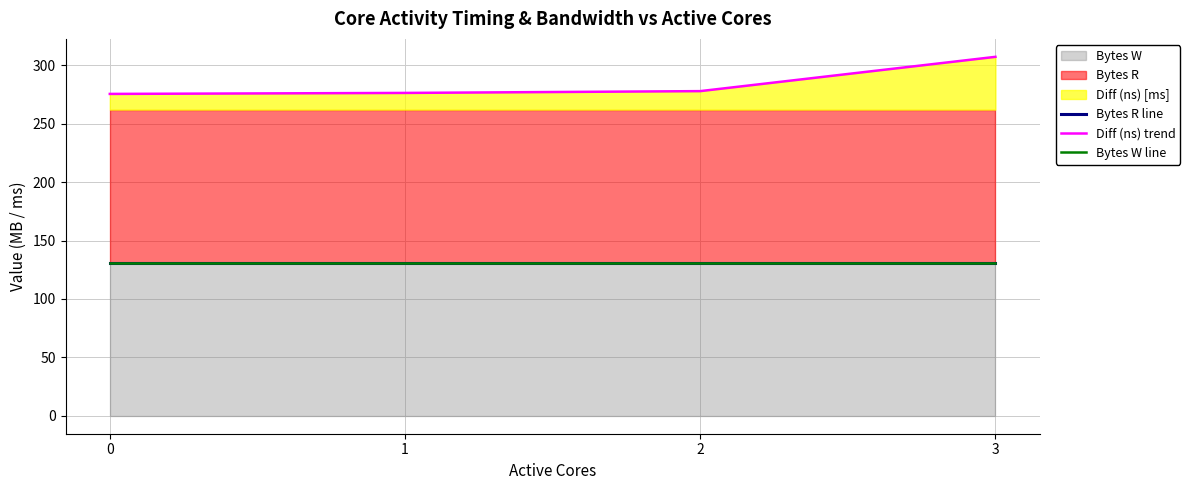

Is the value of Bytes R line at 2 greater than the value of Diff (ns) trend at 1?

No